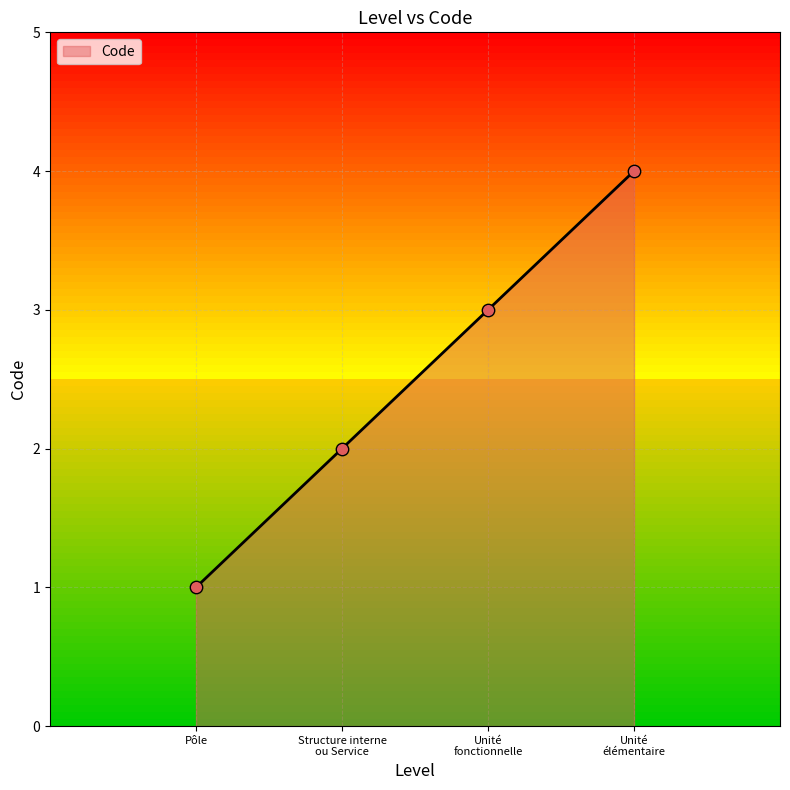

Is it true that the value at Pôle is 0?

False